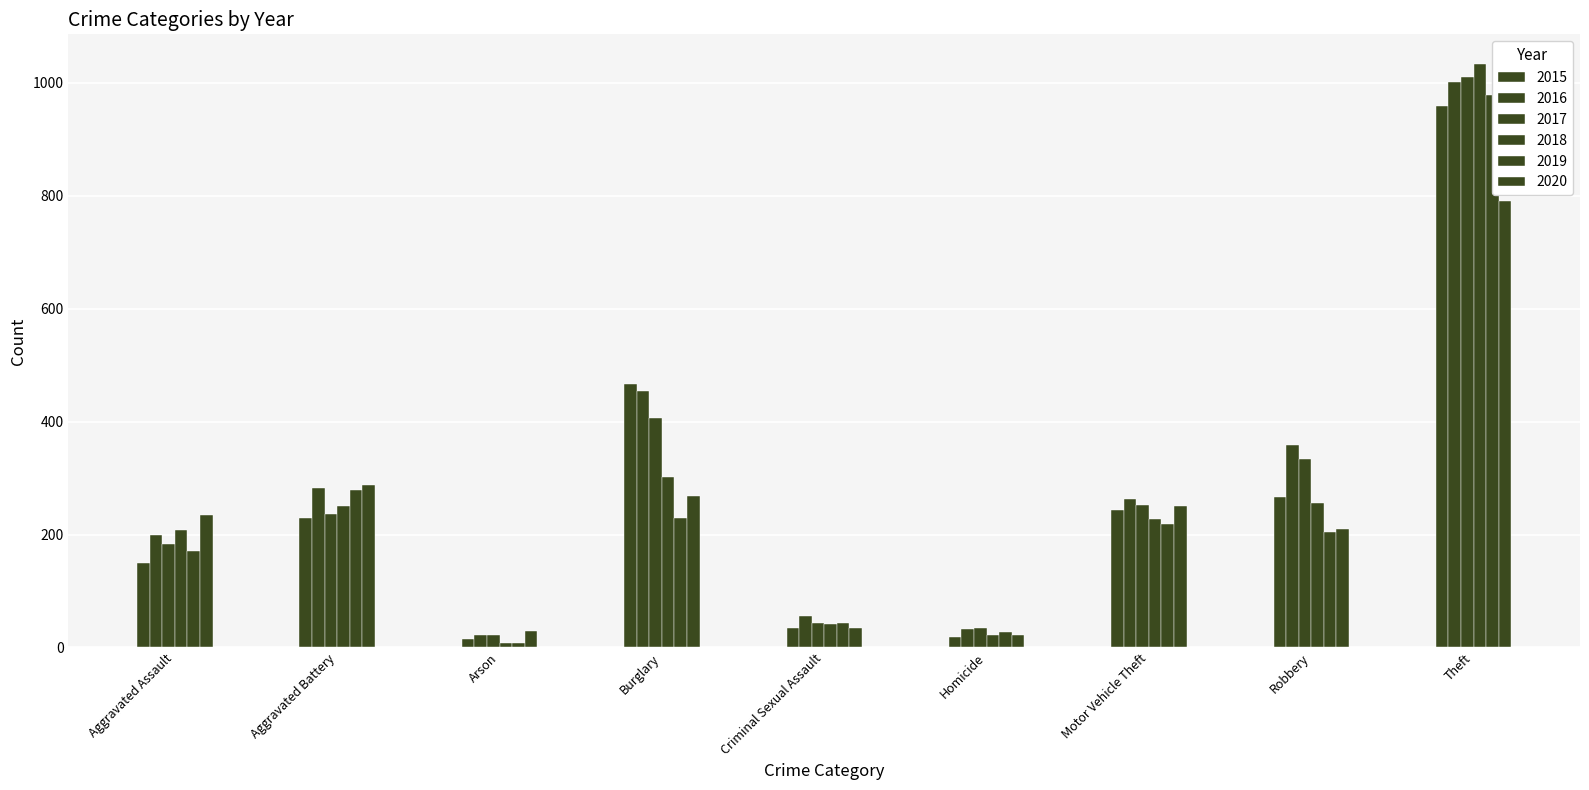

What is the value of the 2016 bar at the 1st from the left?

199